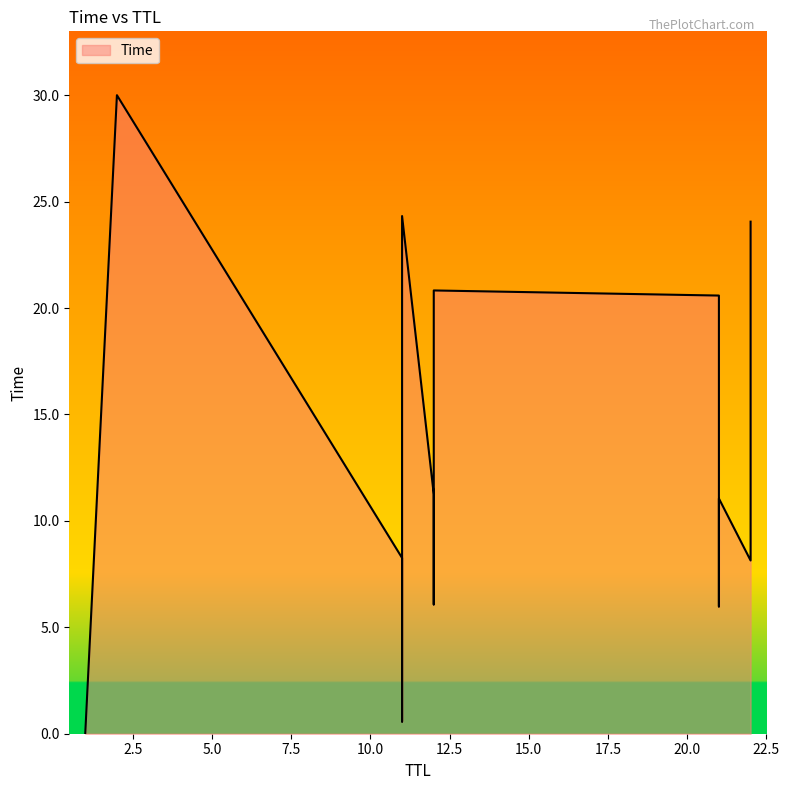

List the labels in order of value, smallest first.

1, 11, 21, 12, 22, 11, 21, 12, 22, 11, 21, 12, 22, 11, 2